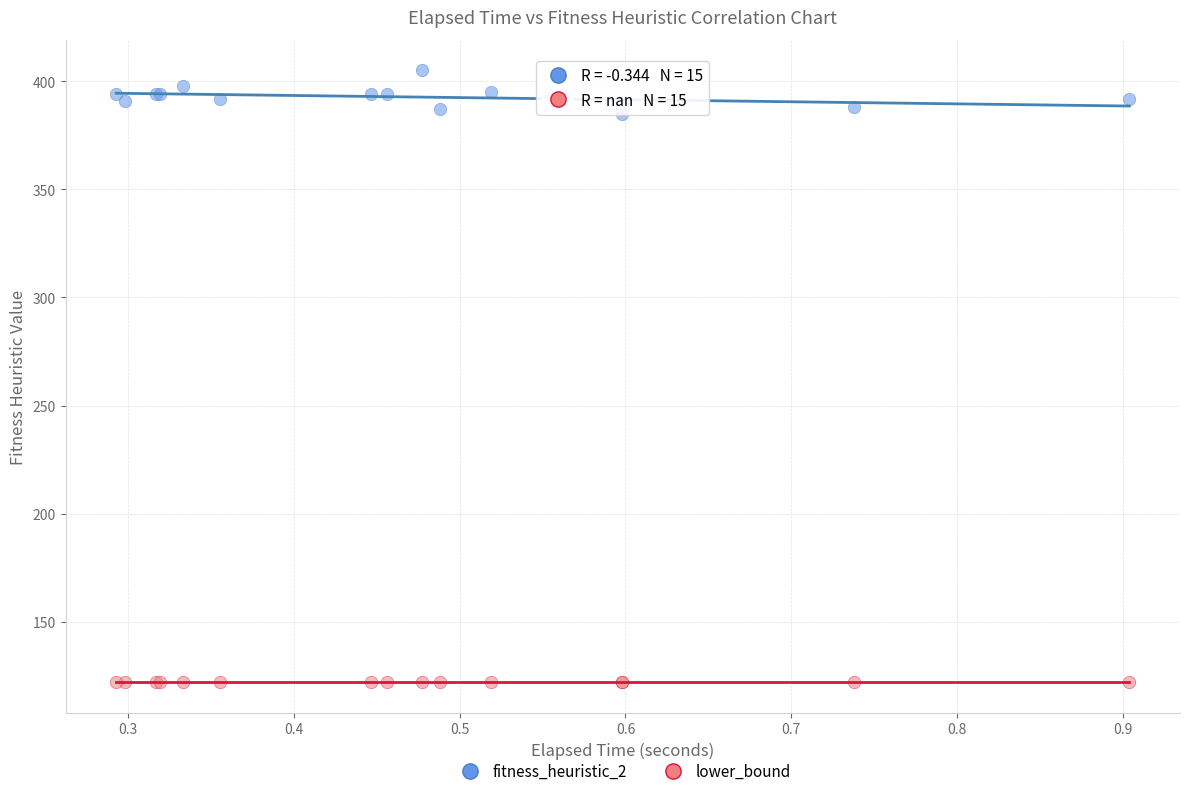

Which series contains the lowest Y value?

lower_bound